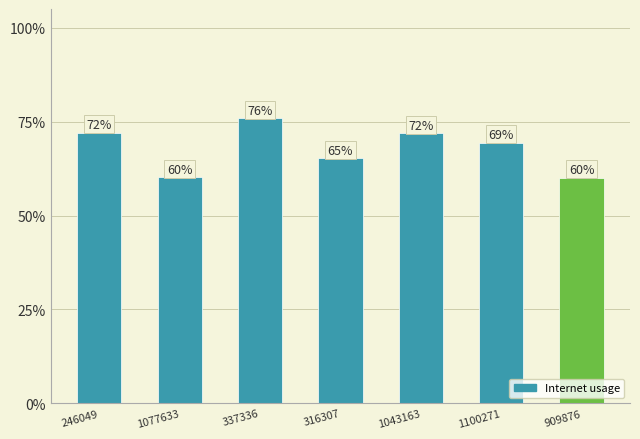

Where is the data nearest to the value 0?

909876